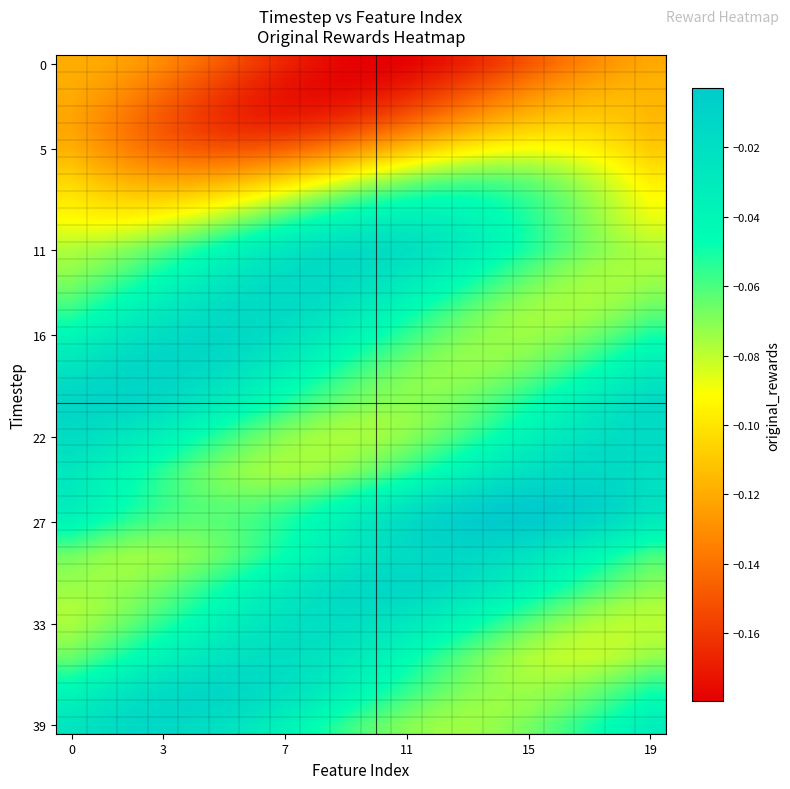

At which category is the sum across all series the highest?

11